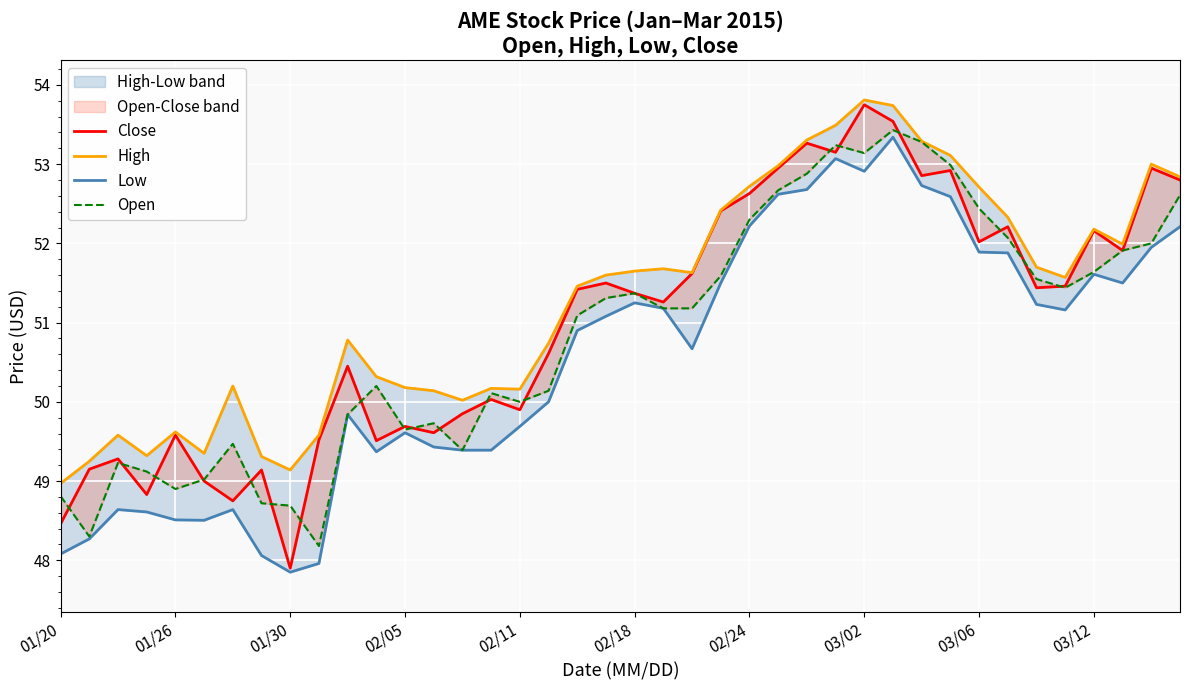

What is the spread (max minus min) of values at 10?

0.9